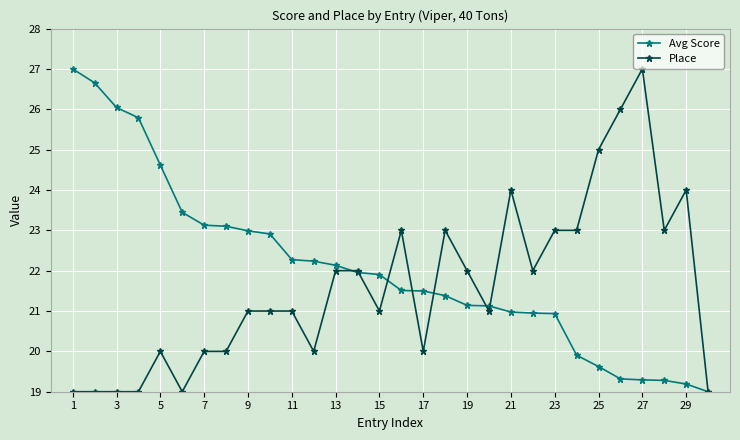

What is the maximum value for Place?

27.0